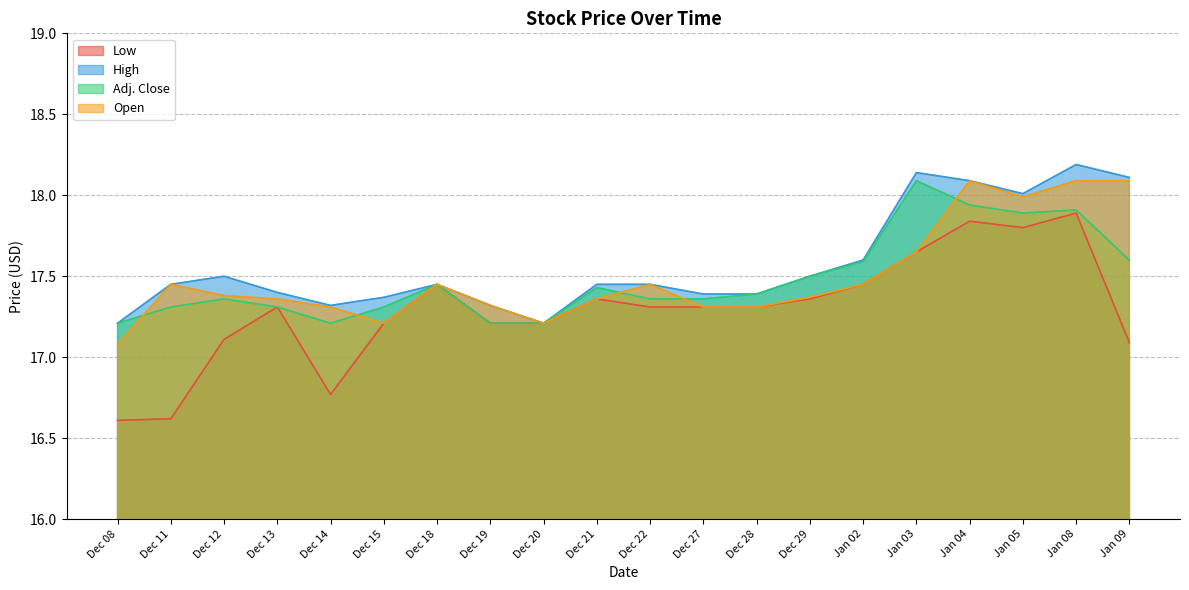

Is it true that Adj. Close equals 8.4 at Dec 20?

False